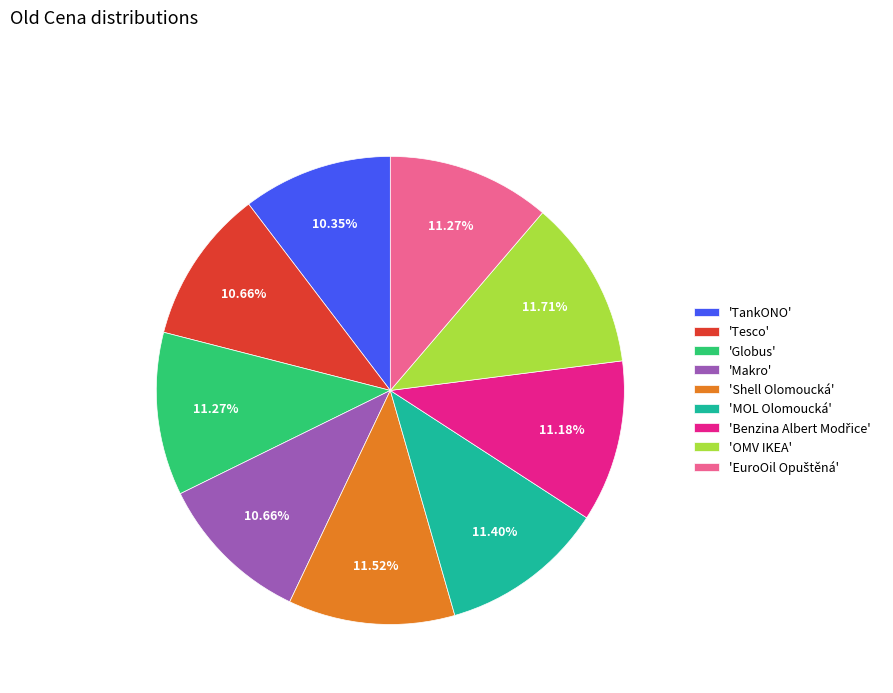

How many segments does this pie chart have?

9